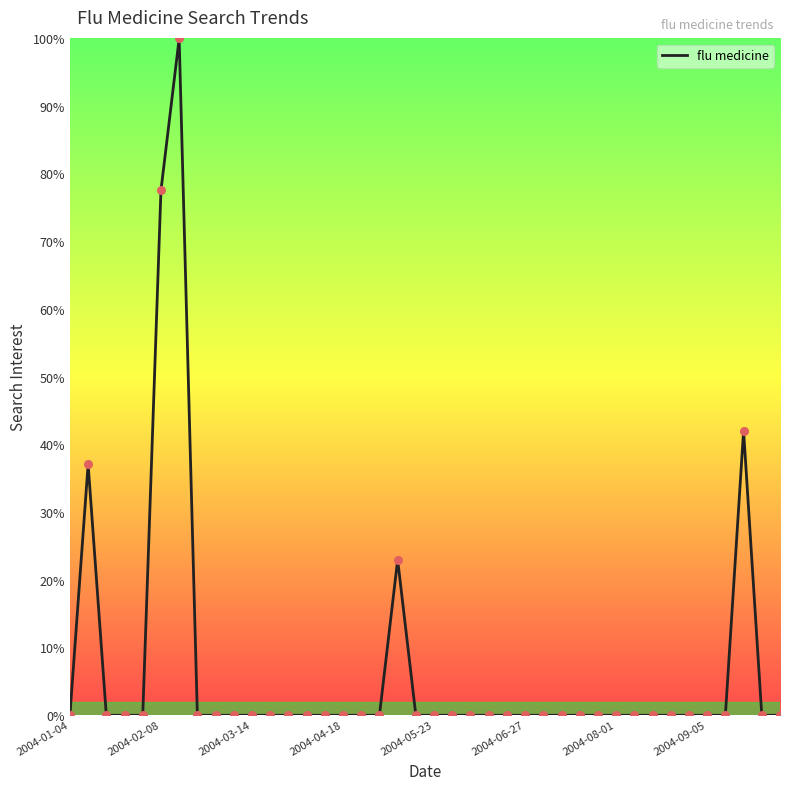

What is the difference between the maximum and minimum values?

100.0